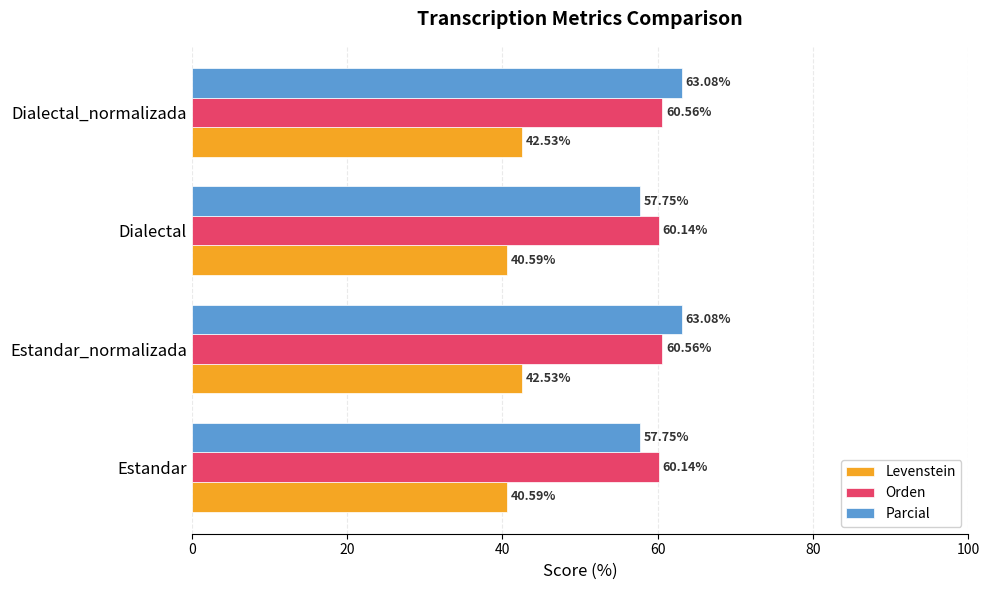

Which series has the largest range (max minus min)?

Parcial